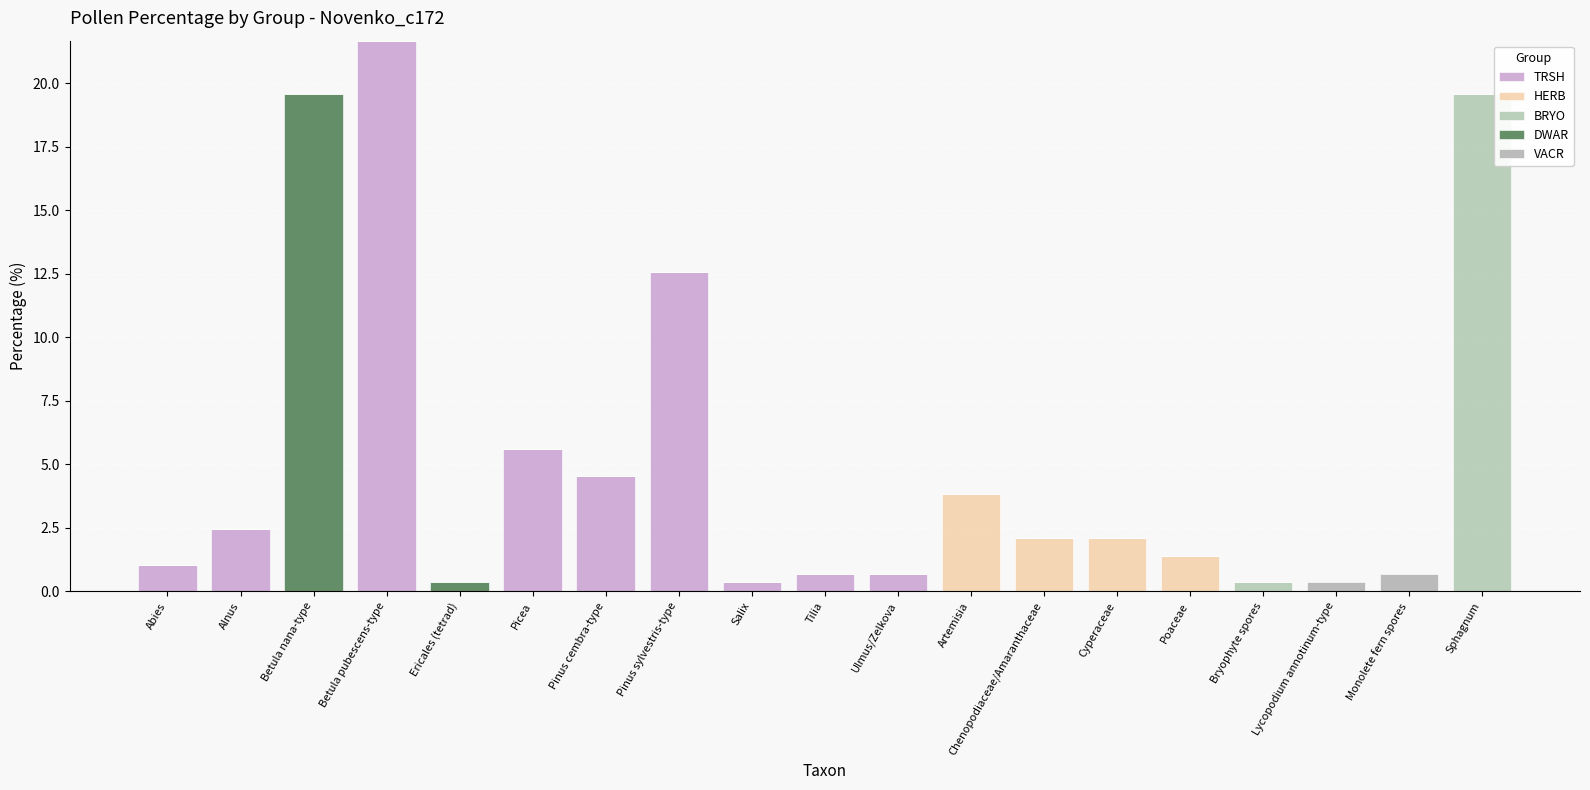

Does the chart contain stacked bars?

Yes